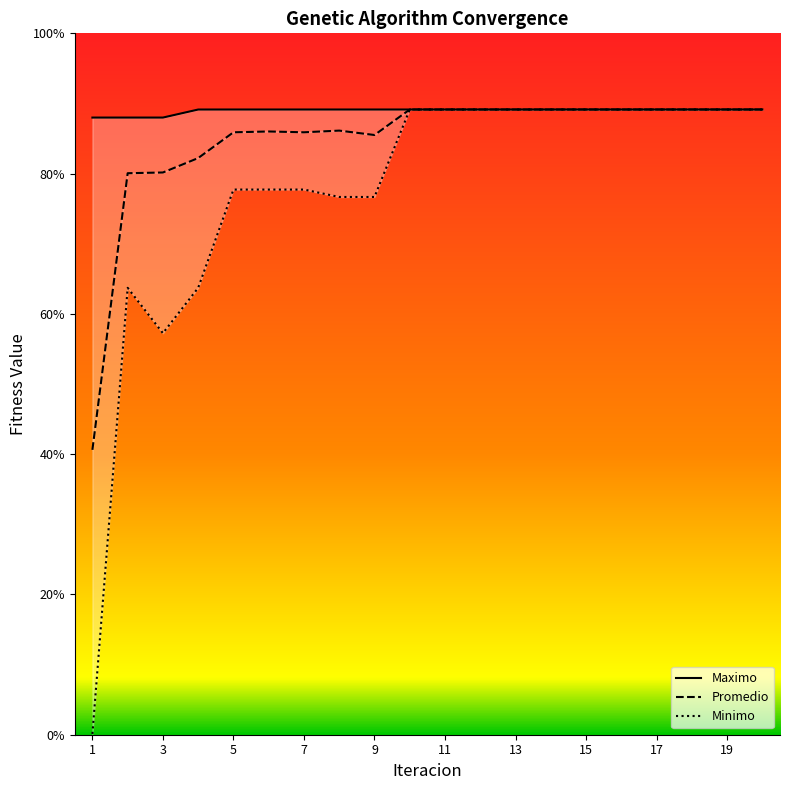

At how many categories does at least one series exceed 0?

20